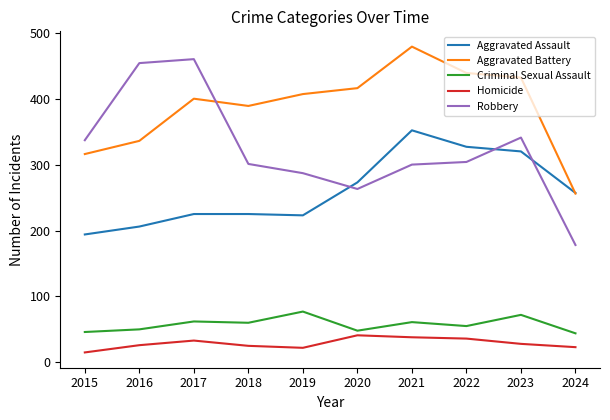

Rank the series at 2015 from highest to lowest value.

Robbery, Aggravated Battery, Aggravated Assault, Criminal Sexual Assault, Homicide